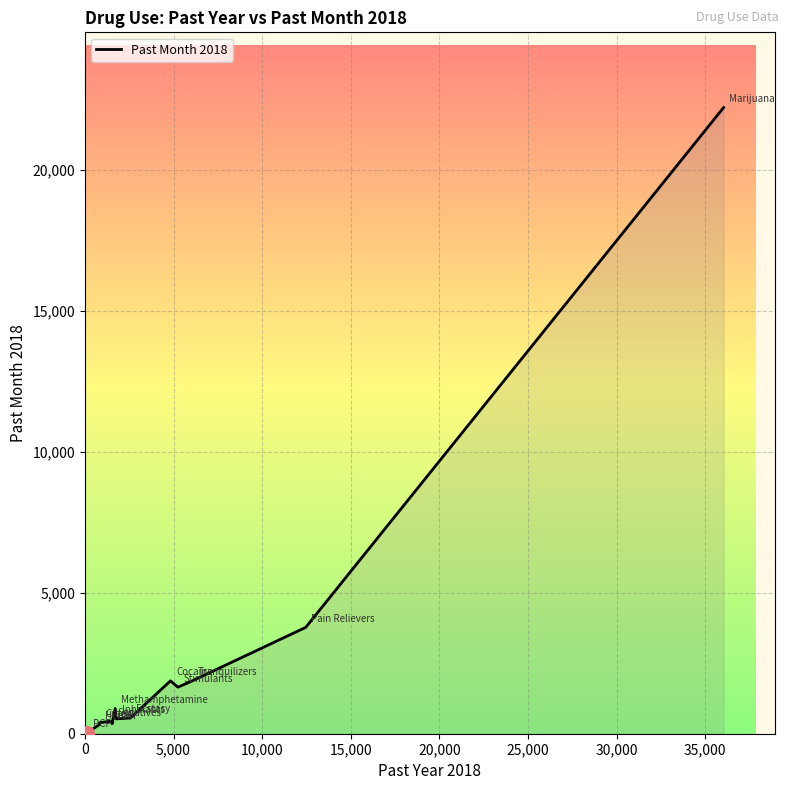

What is the difference between the maximum and minimum values?

22201